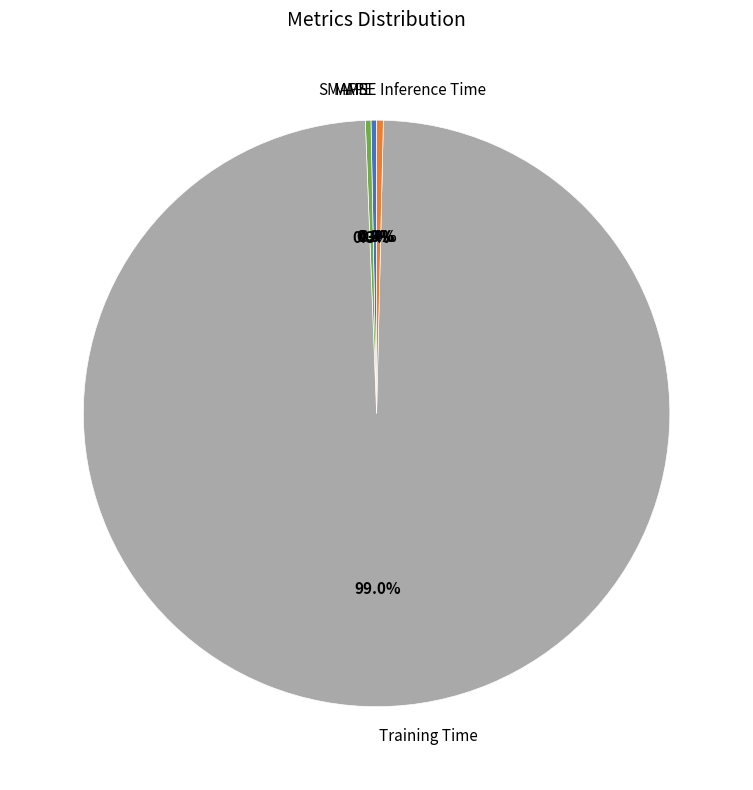

To the nearest percent, what is the average slice percentage?

20%